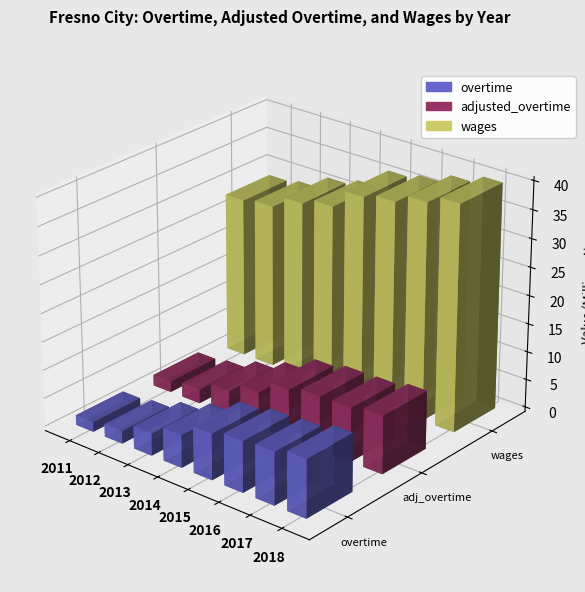

Which has a higher value, 2015 or 2016?

2016